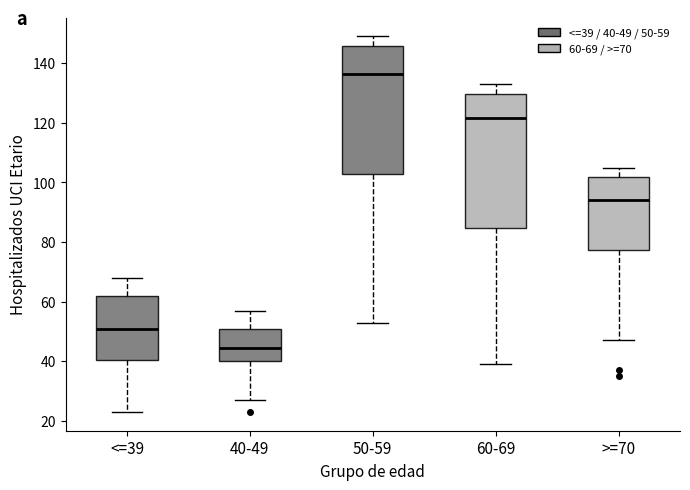

Which box's median line is the highest?

50-59